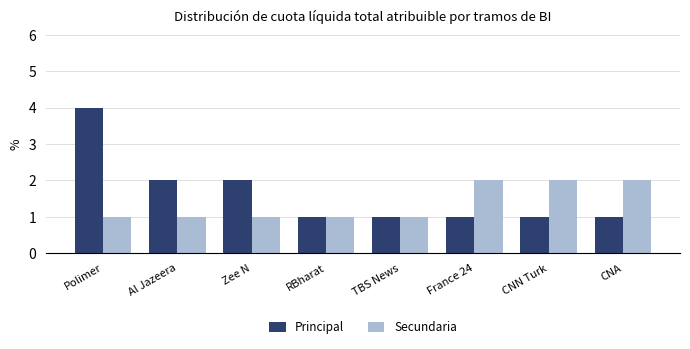

What is the minimum value for Secundaria?

1